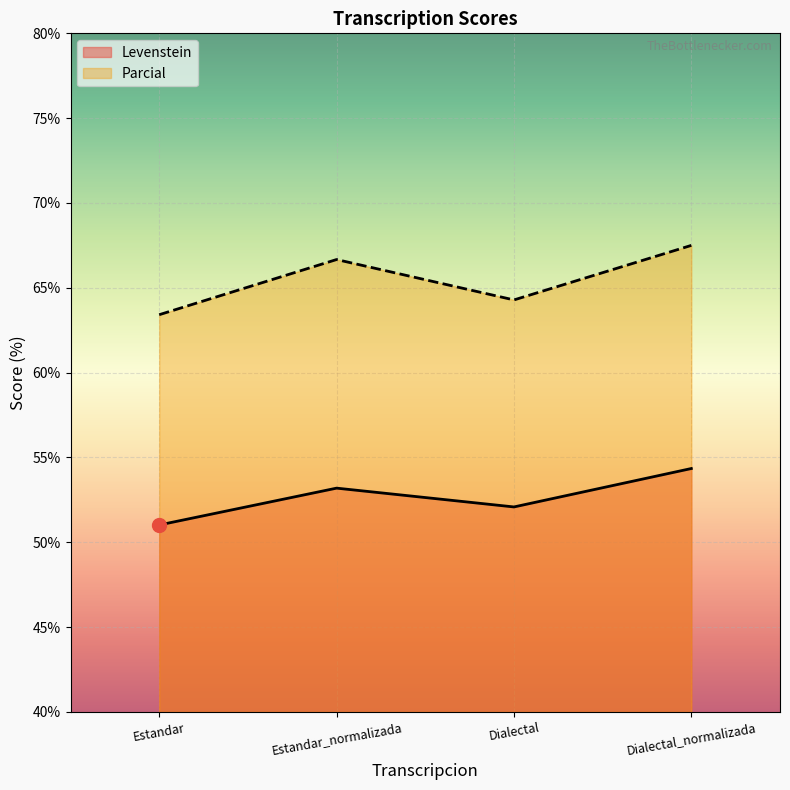

Which series contains the highest Y value?

Parcial